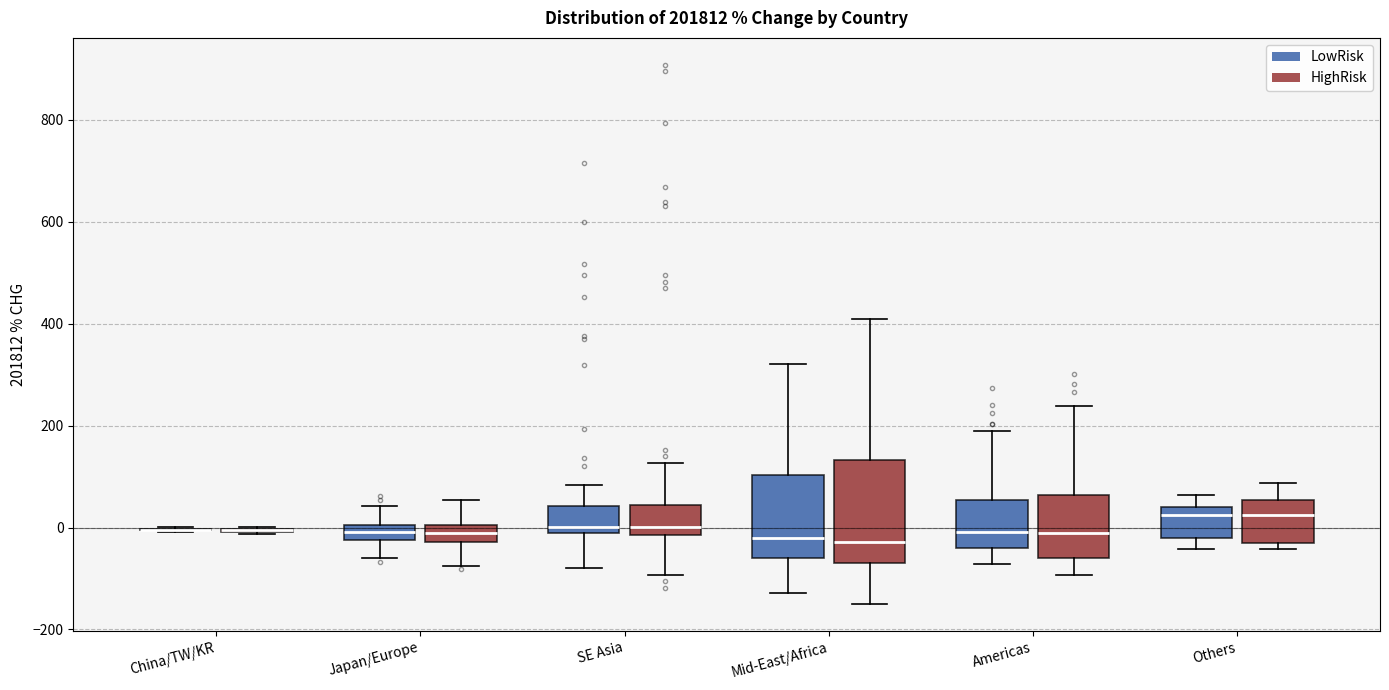

Comparing the boxes themselves (not the whiskers), which one is the tallest?

Mid-East/Africa (HighRisk)